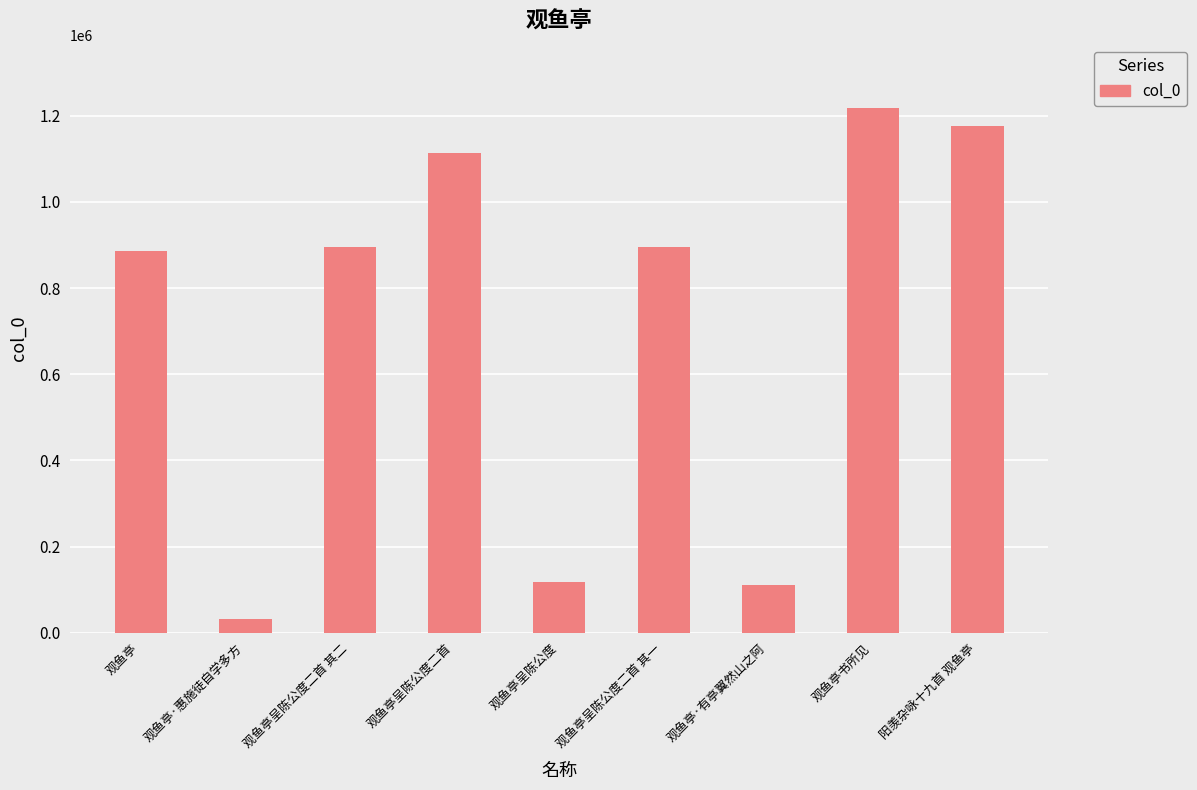

How many data points are less than 896340?

4